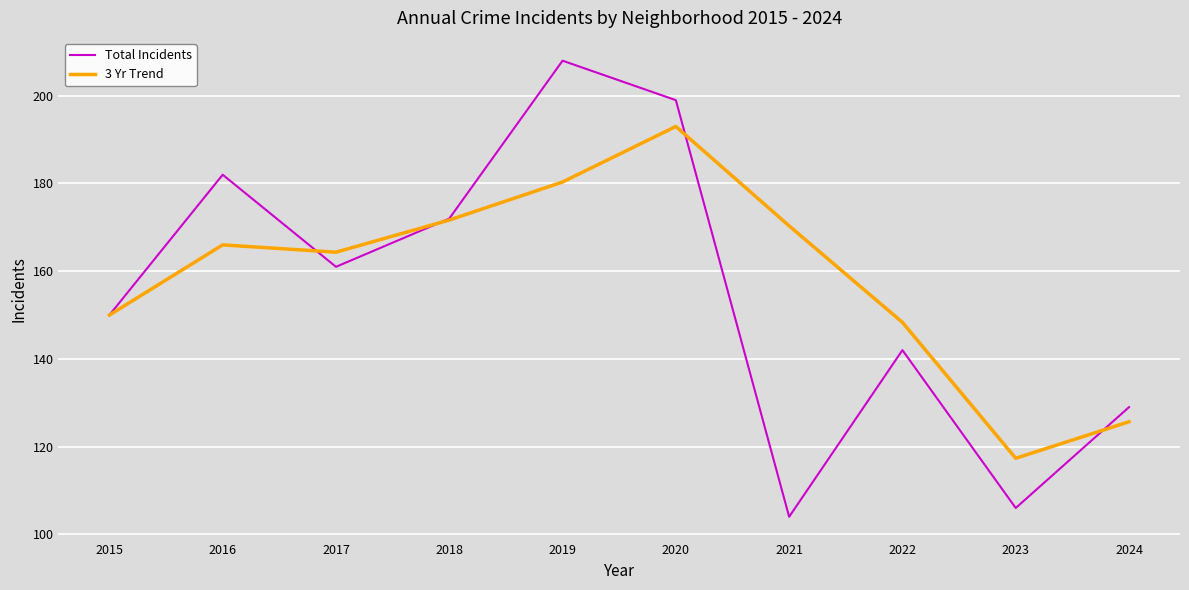

At how many categories does at least one series exceed 141?

8